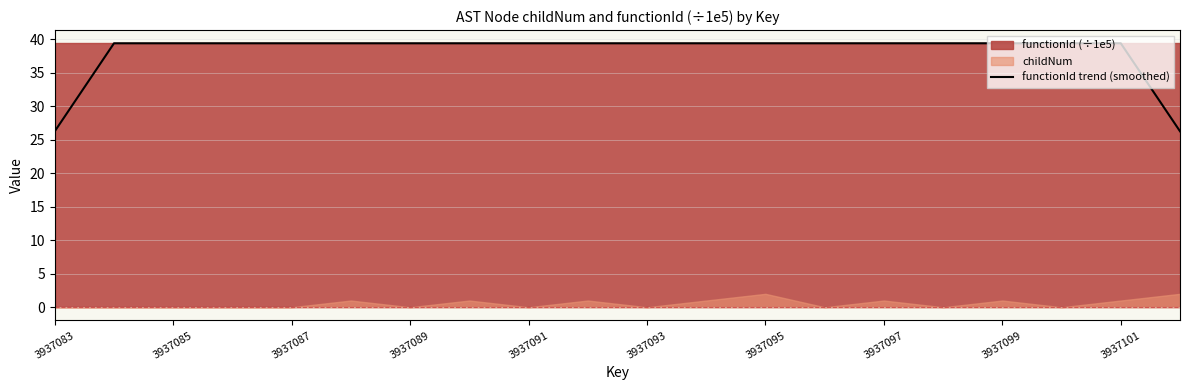

What is the average value?

38.1